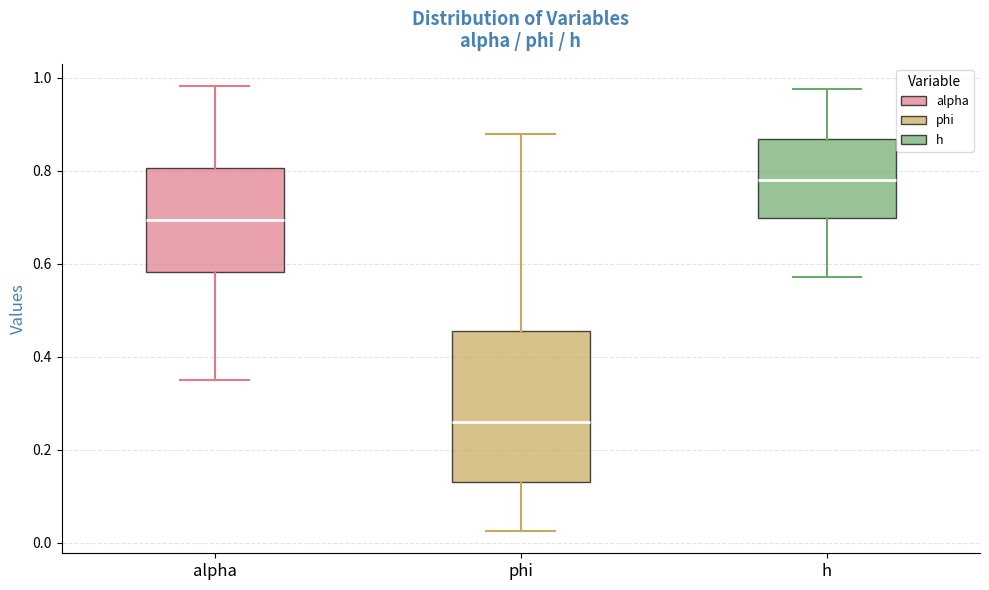

Reading left to right, read every box against the y-axis: the position of its median line, the range the box covers, and the ends of its whiskers. The values are not printed on the chart, so give them approximately, as read against the axis.

alpha: median 0.70, box 0.58 to 0.80, whiskers 0.36 to 0.98
phi: median 0.26, box 0.14 to 0.46, whiskers 0.02 to 0.88
h: median 0.78, box 0.70 to 0.86, whiskers 0.58 to 0.98